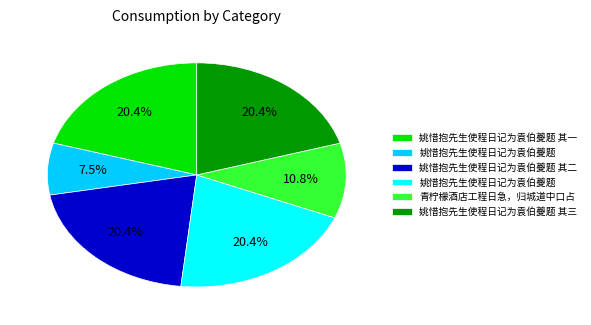

Is there a majority slice in this chart?

No